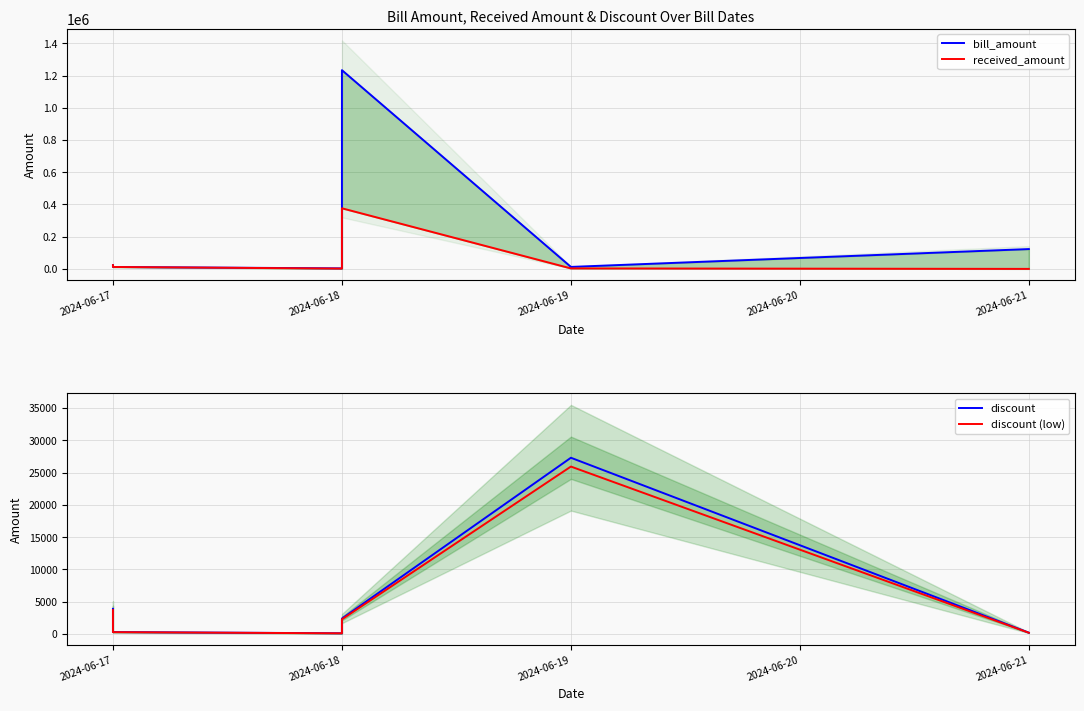

Reading left to right, what are all the values shown in this chart?

bill_amount: 23780.0	12358.0	3678.0	1233680.0	12738.0	123456.0
received_amount: 23789.0	12356.0	2378.0	376488.0	3389.0	456.0
discount: 3889.0	289.0	100.0	2378.0	27288.0	190.0
discount (low): 3694.5	274.6	95.0	2259.1	25923.6	180.5